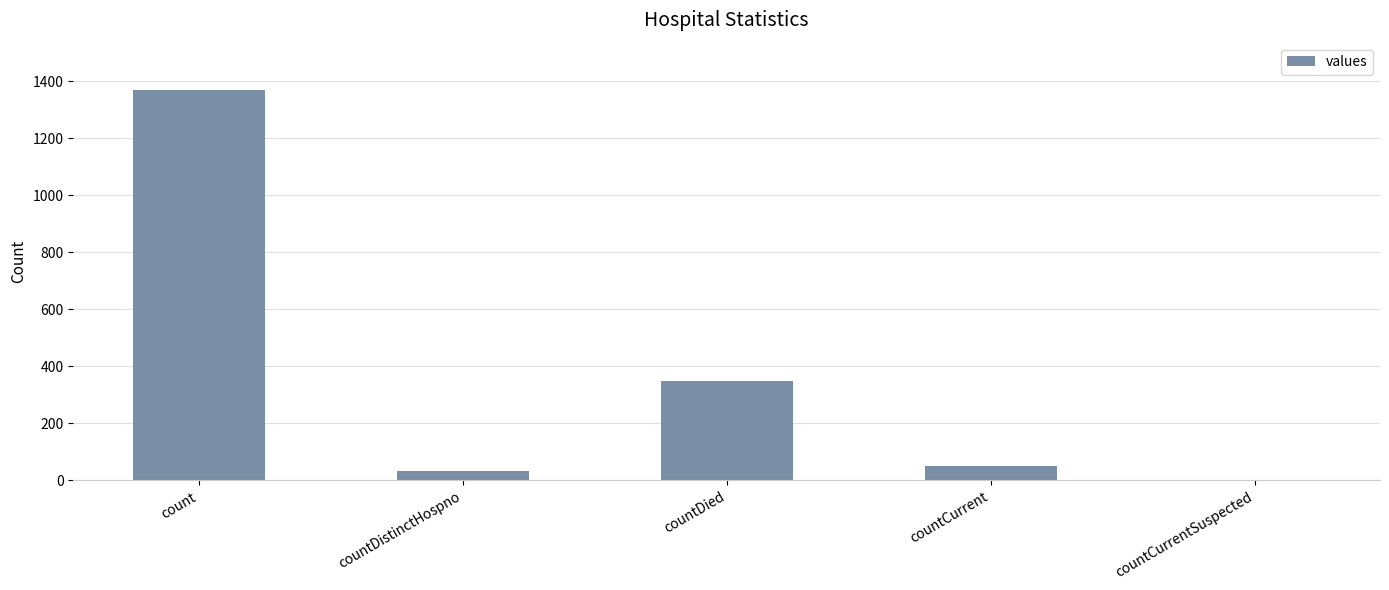

The value at countCurrent is 52. True or false?

True